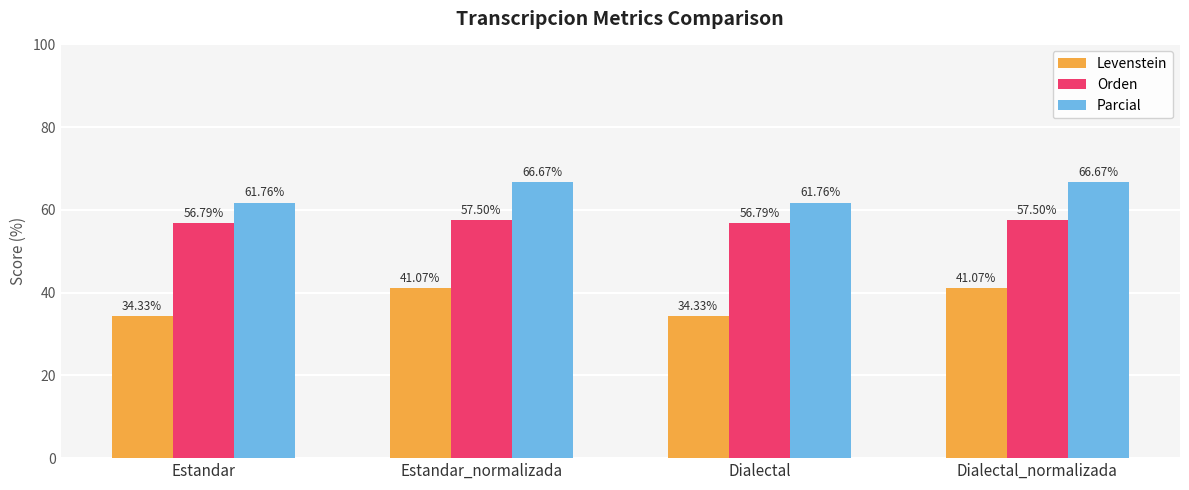

How many data points does each series have?

4